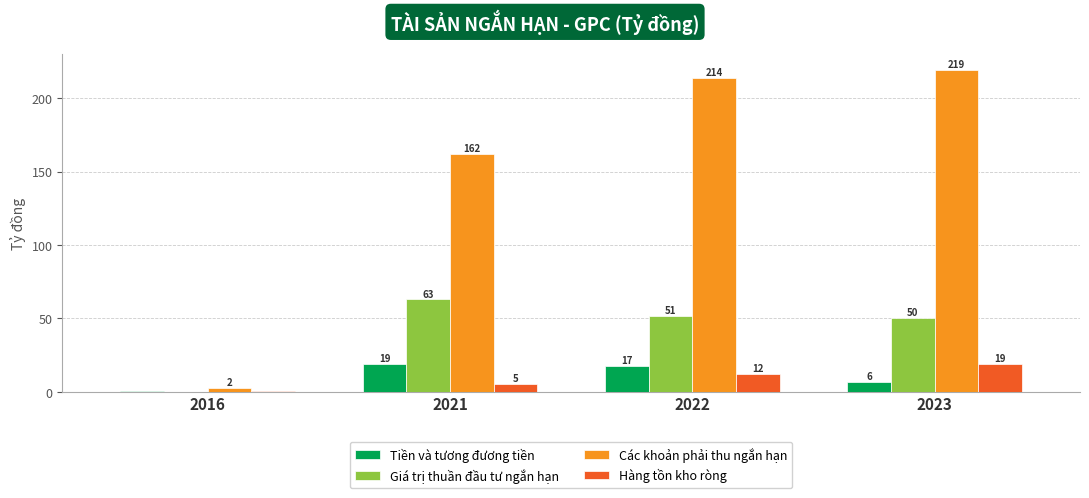

What are all the series names shown in the legend?

Tiền và tương đương tiền, Giá trị thuần đầu tư ngắn hạn, Các khoản phải thu ngắn hạn, Hàng tồn kho ròng